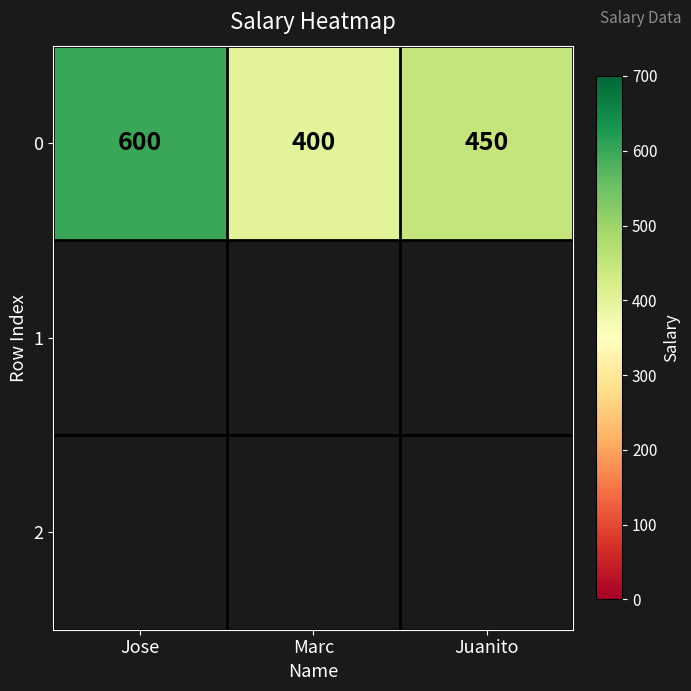

Where is the data nearest to the value 500?

Juanito